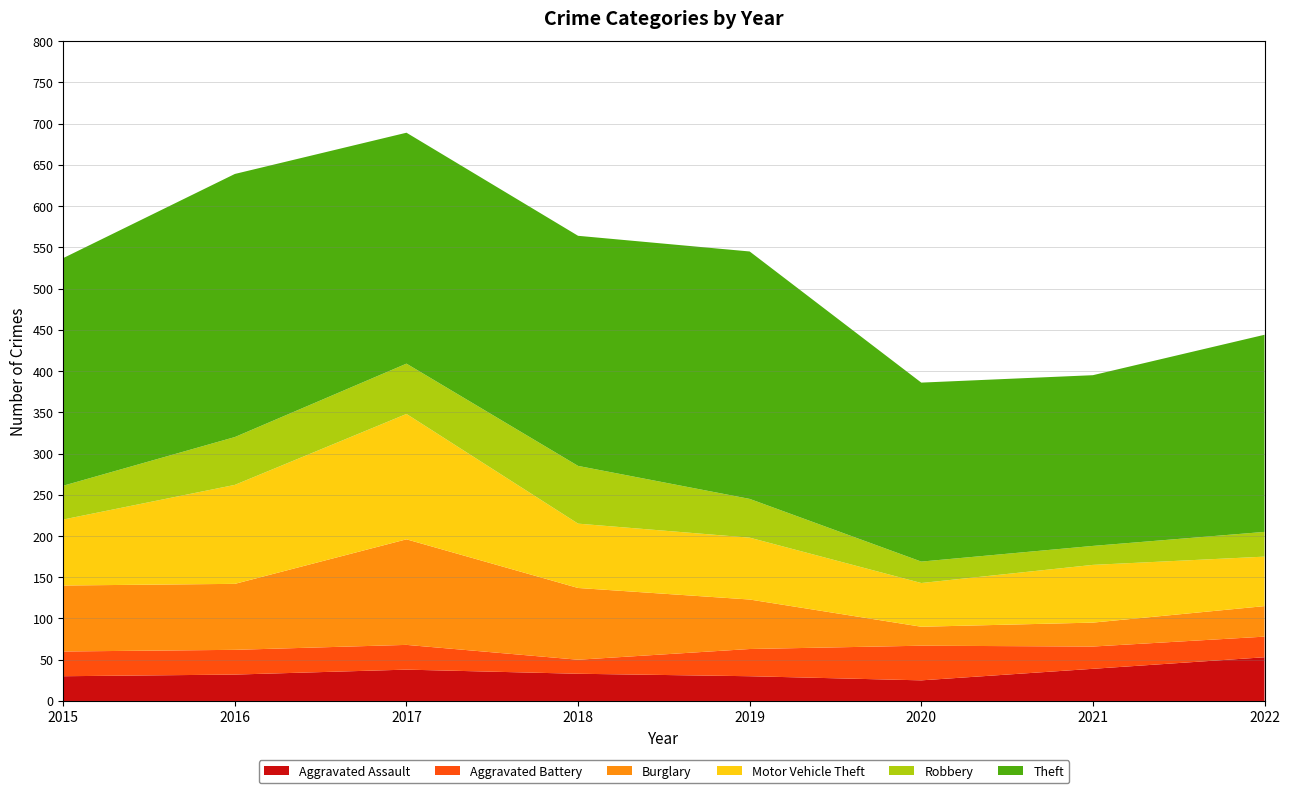

Reading right to left, transcribe all the data shown in this chart.

Aggravated Assault: 53	39	25	30	33	38	32	30
Aggravated Battery: 25	27	42	33	17	30	30	30
Burglary: 37	29	23	60	87	128	80	80
Motor Vehicle Theft: 60	70	53	75	78	152	120	80
Robbery: 30	23	26	47	70	61	58	41
Theft: 239	207	217	300	279	280	319	276